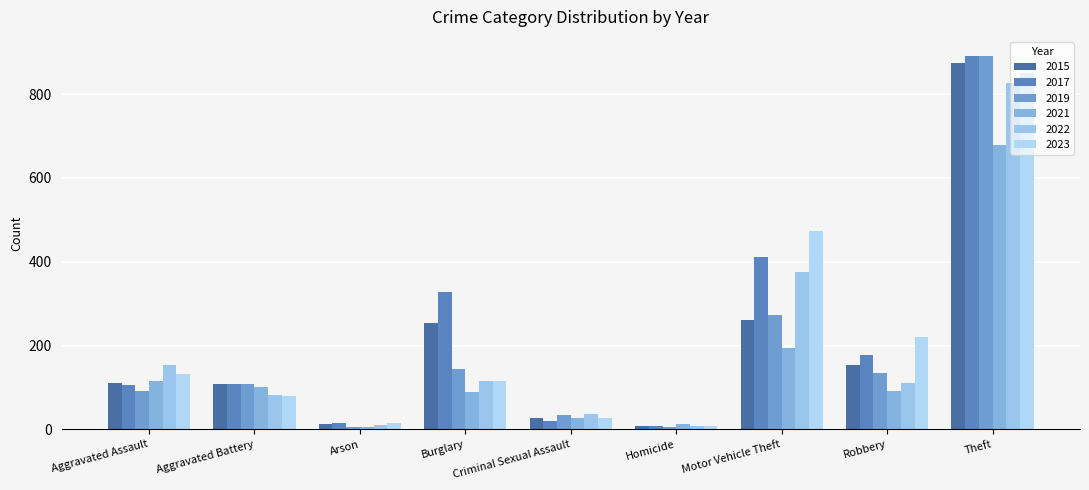

How many bars are there in each group?

6